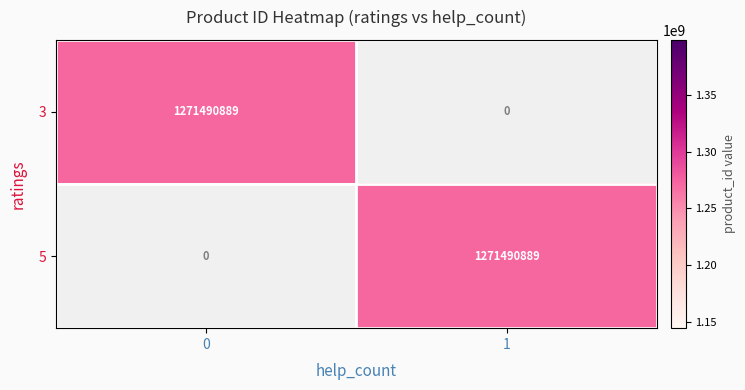

List the series in order of their peak value, lowest first.

3, 5